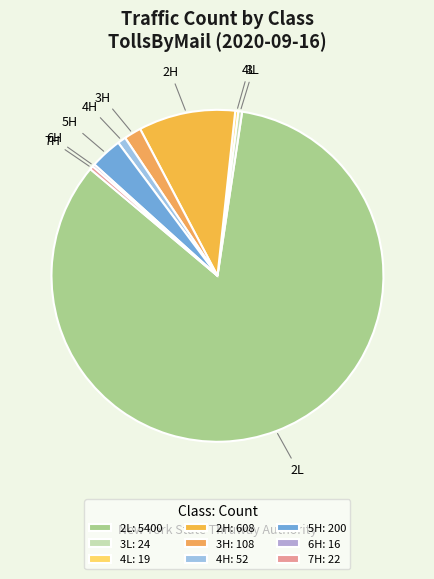

What is the ratio of the value at 3H to the value at 5H?

0.5